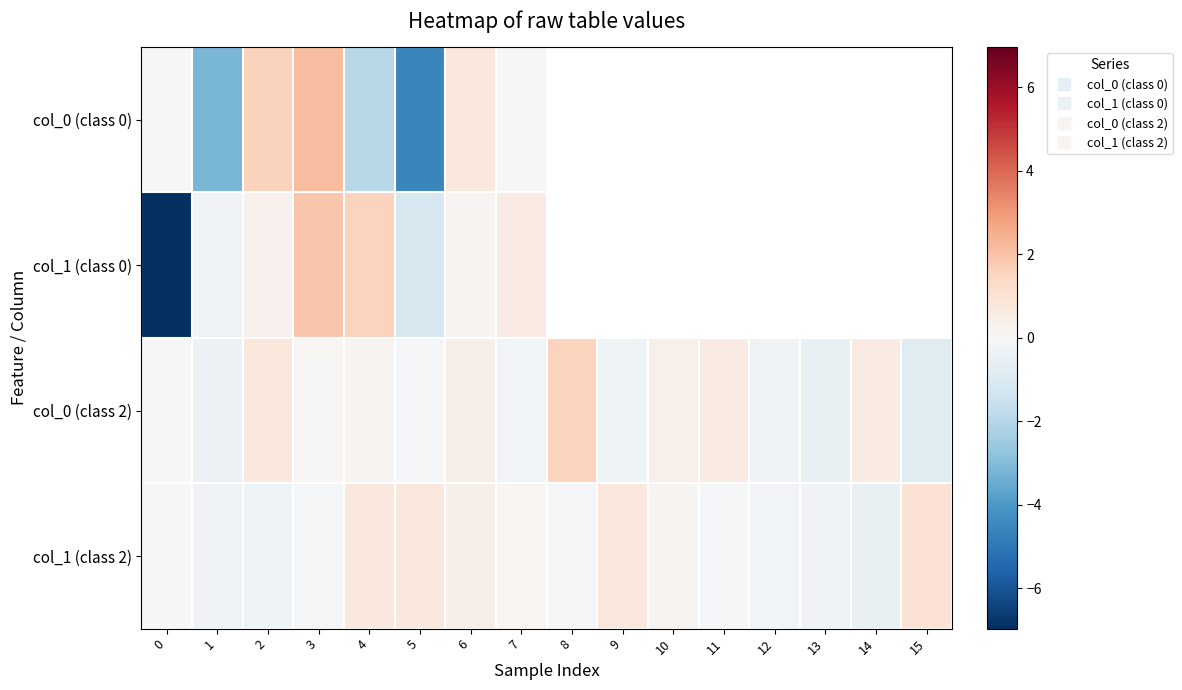

At which category is the sum across all series the highest?

3